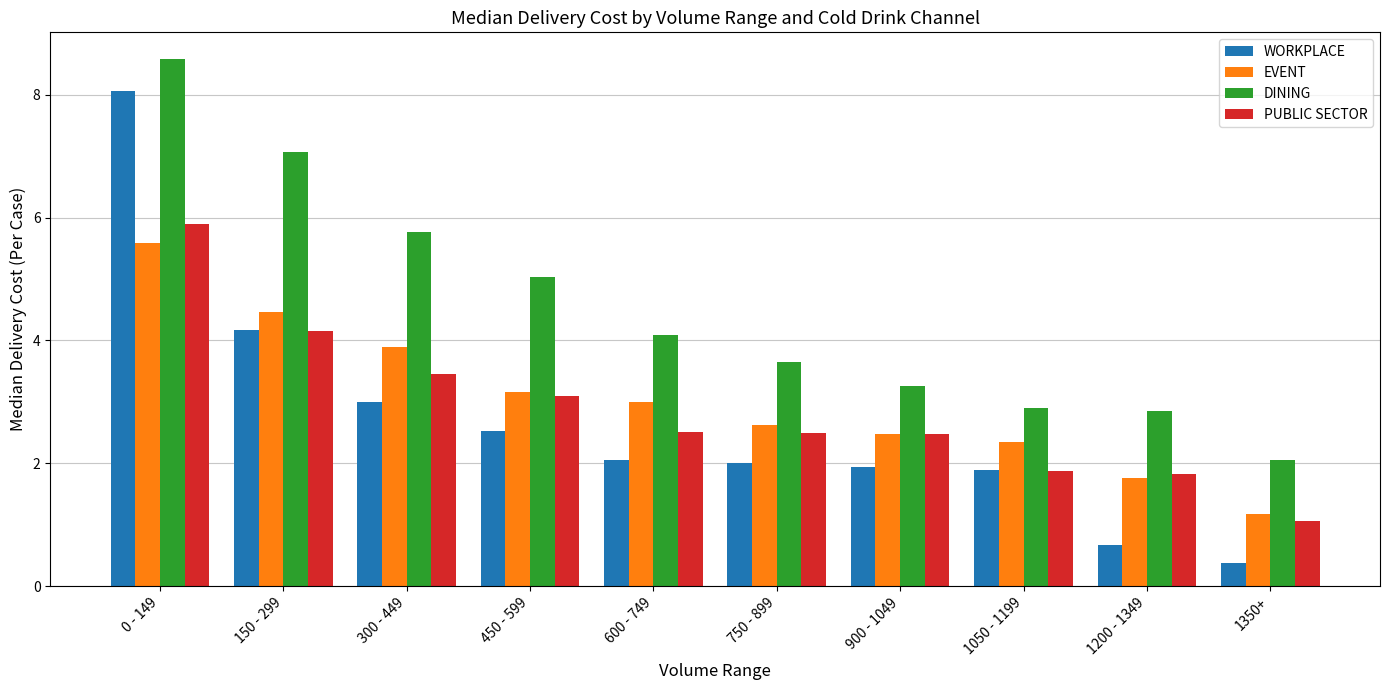

At which label does DINING reach its minimum?

1350+